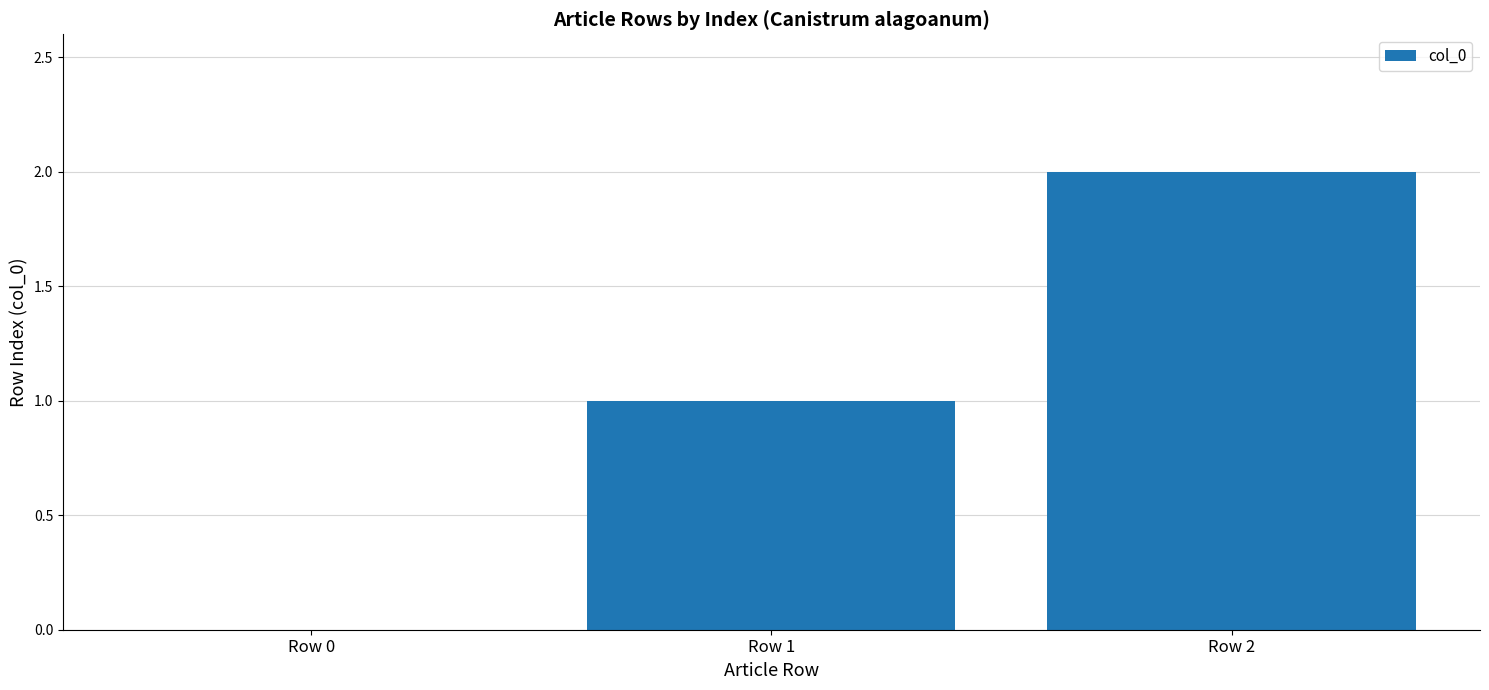

The chart shows a value of 3 at Row 2. True or false?

False